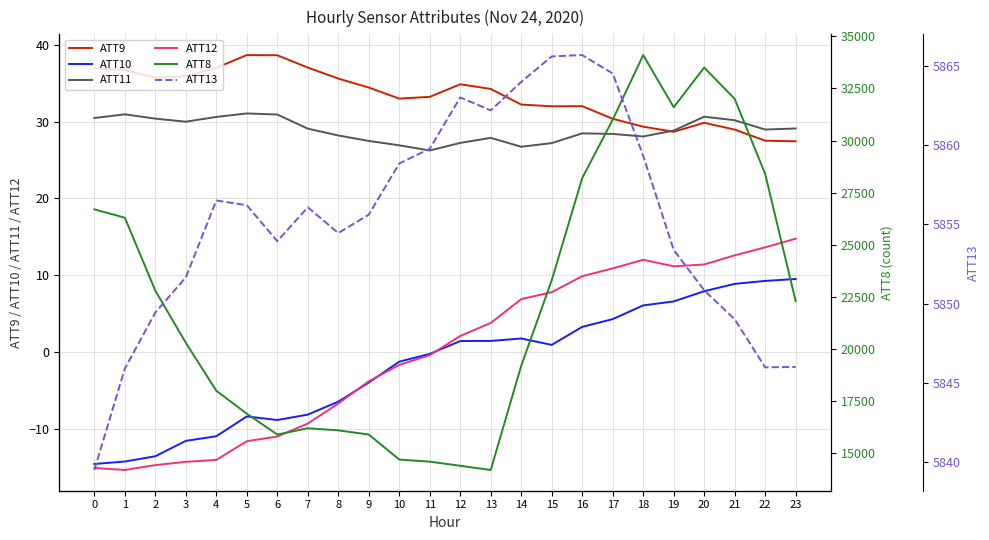

At which category is the sum across all series the highest?

18